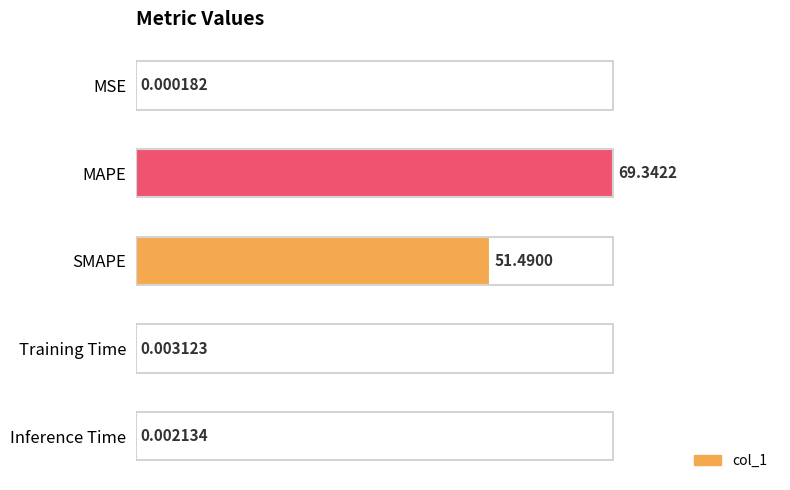

Which has a higher value, Inference Time or MAPE?

MAPE